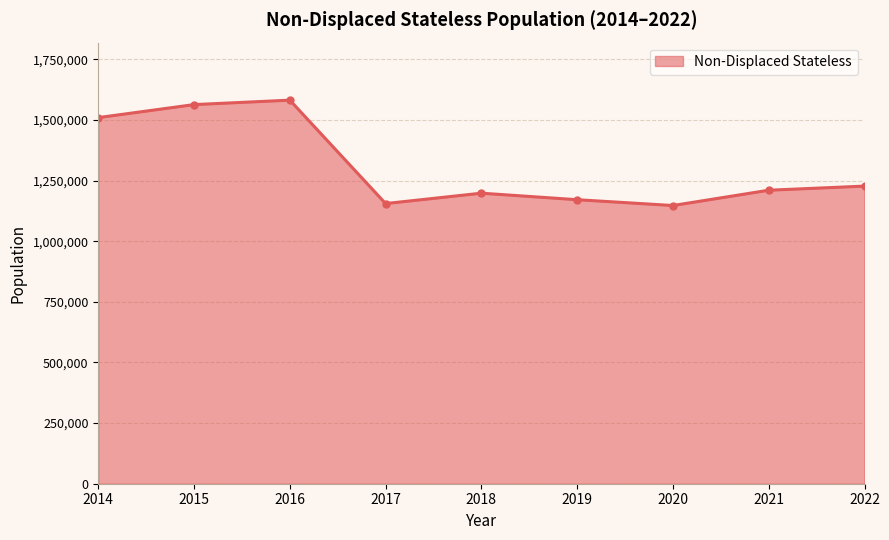

How many interior local peaks (higher than both neighbors) does the data have?

2